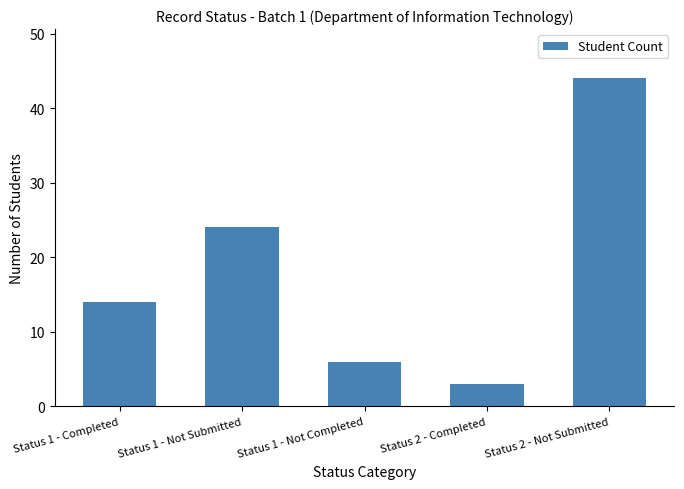

Reading left to right, transcribe all the data shown in this chart.

Status 1 - Completed=14	Status 1 - Not Submitted=24	Status 1 - Not Completed=6	Status 2 - Completed=3	Status 2 - Not Submitted=44